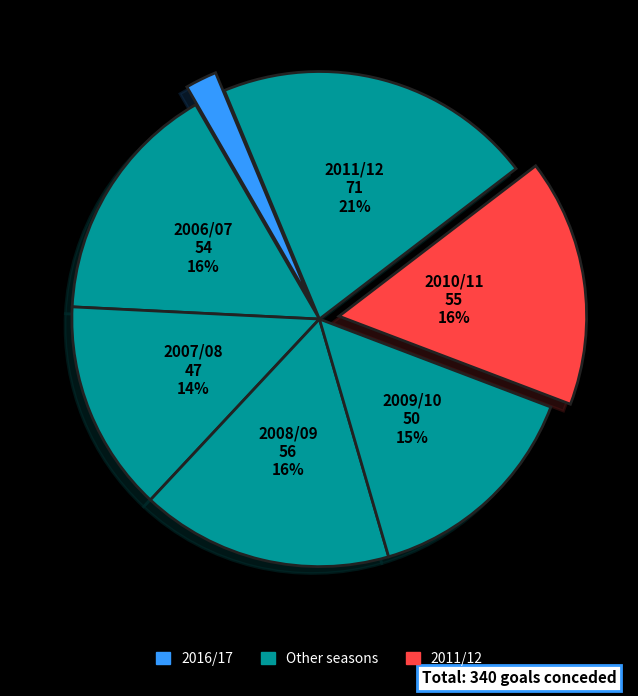

How many segments does this pie chart have?

7